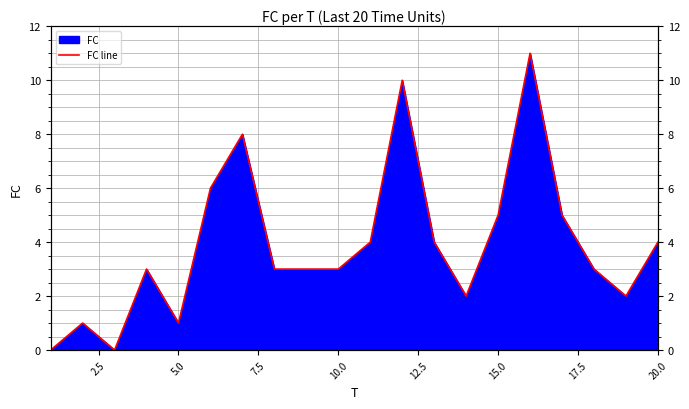

What is the value of the 7th point from the left?

8